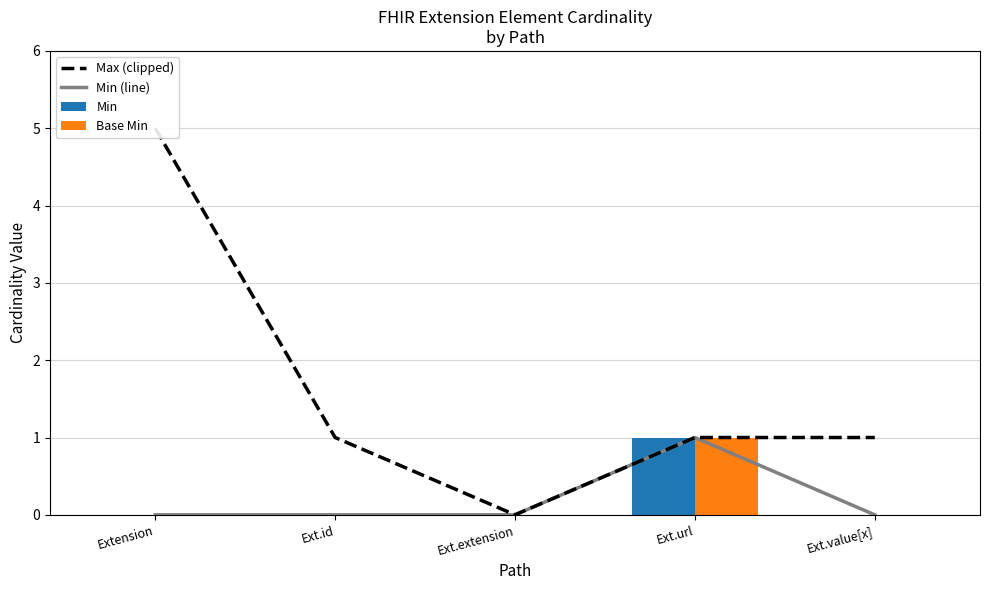

Which series changed the most between Ext.id and Ext.url?

Min (line)